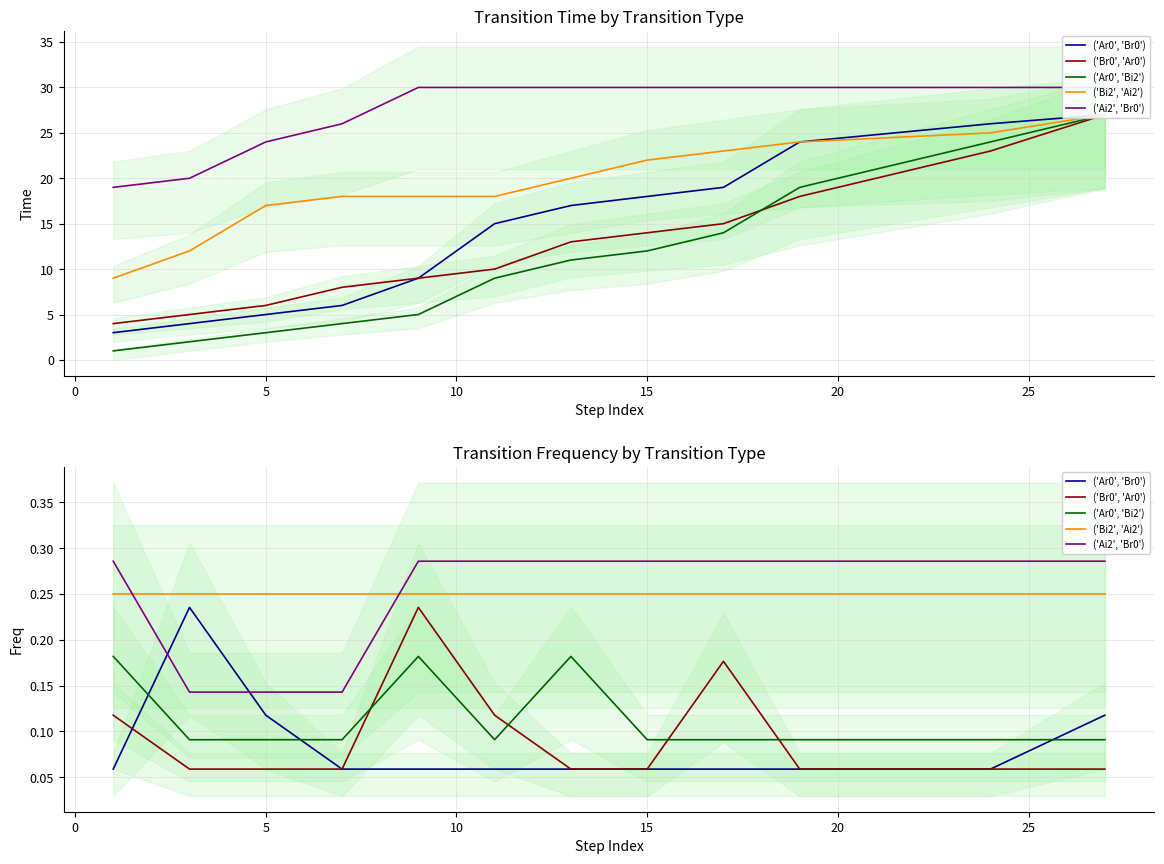

What is the difference between the maximum and minimum values in the ('Ar0', 'Bi2') series?

0.1